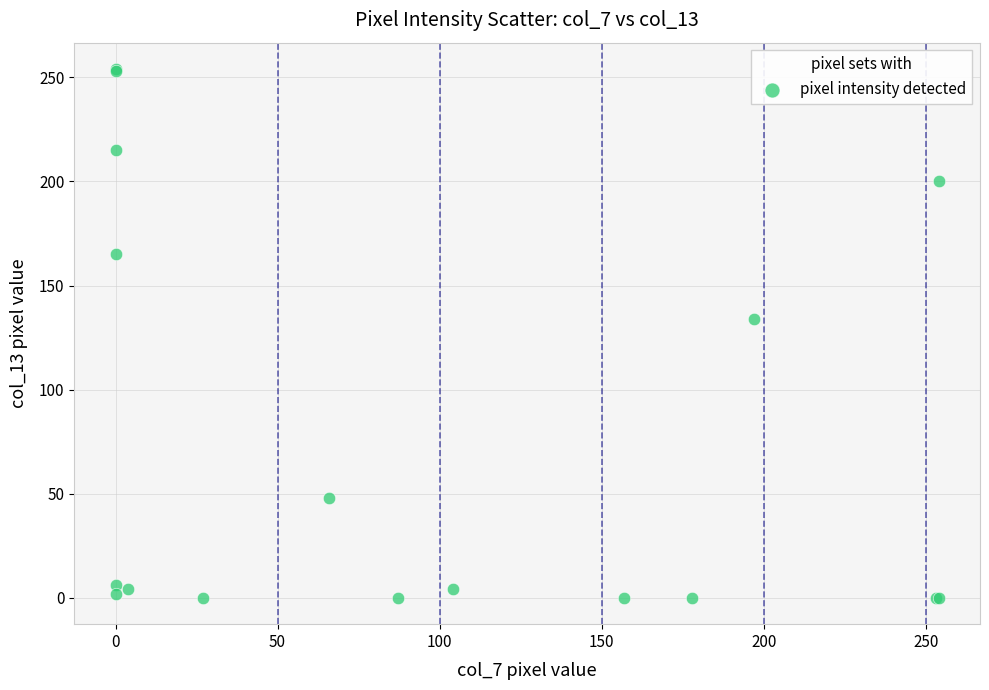

What Y value in the scatter plot is closest to 127?

134